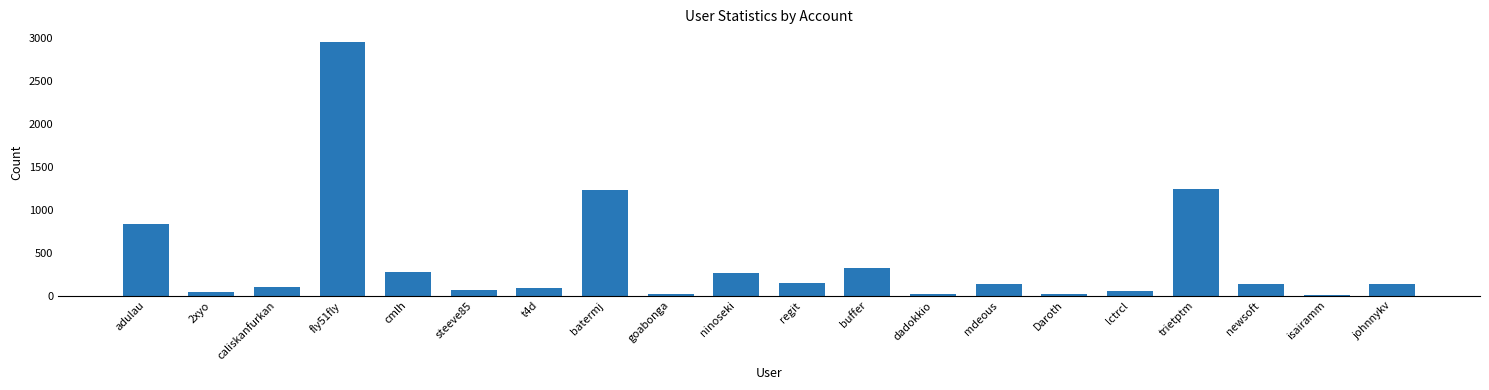

The value at batermj is 547. True or false?

False